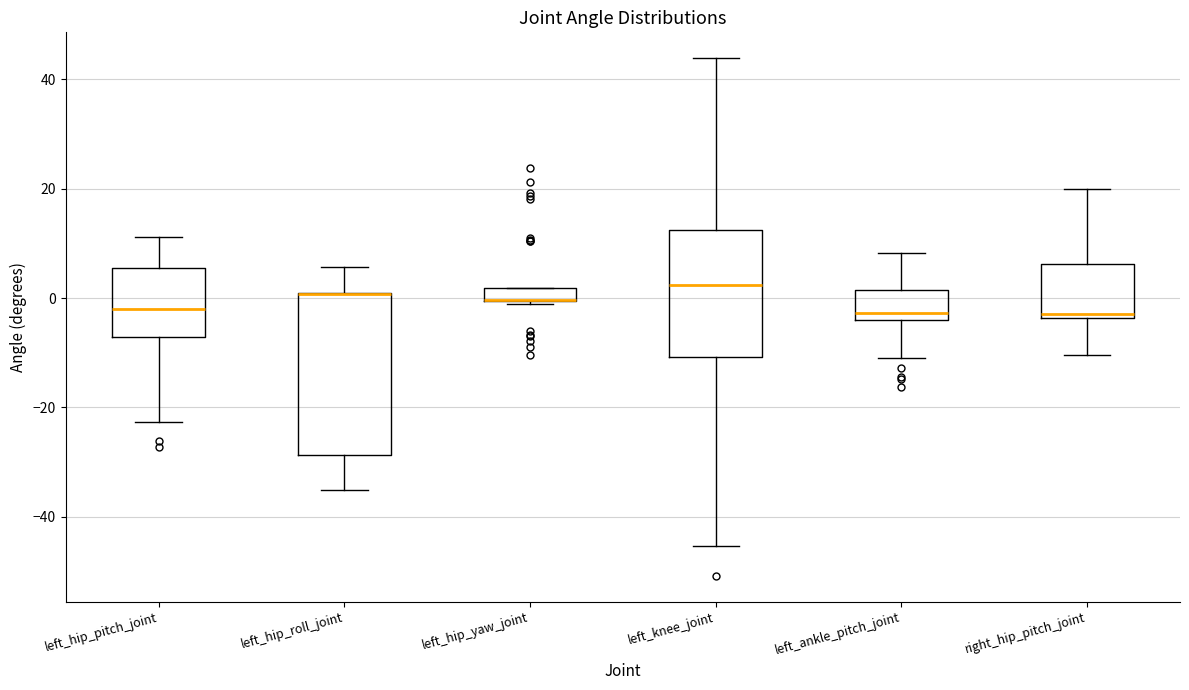

Where does the lower whisker of the box for right_hip_pitch_joint end on the y-axis? The values are not printed on the chart, so give them approximately, as read against the axis.

-10